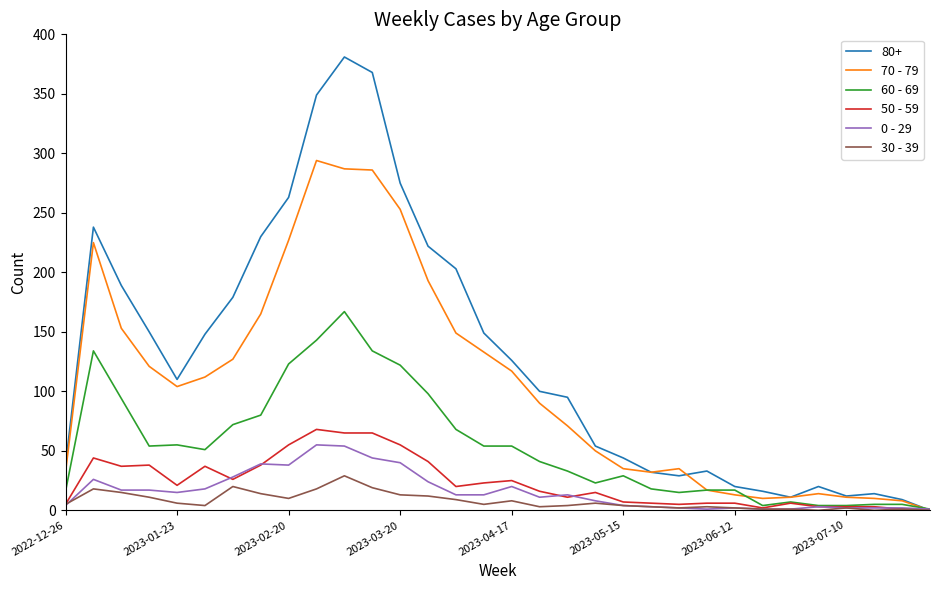

Which series has the largest total across all categories?

80+